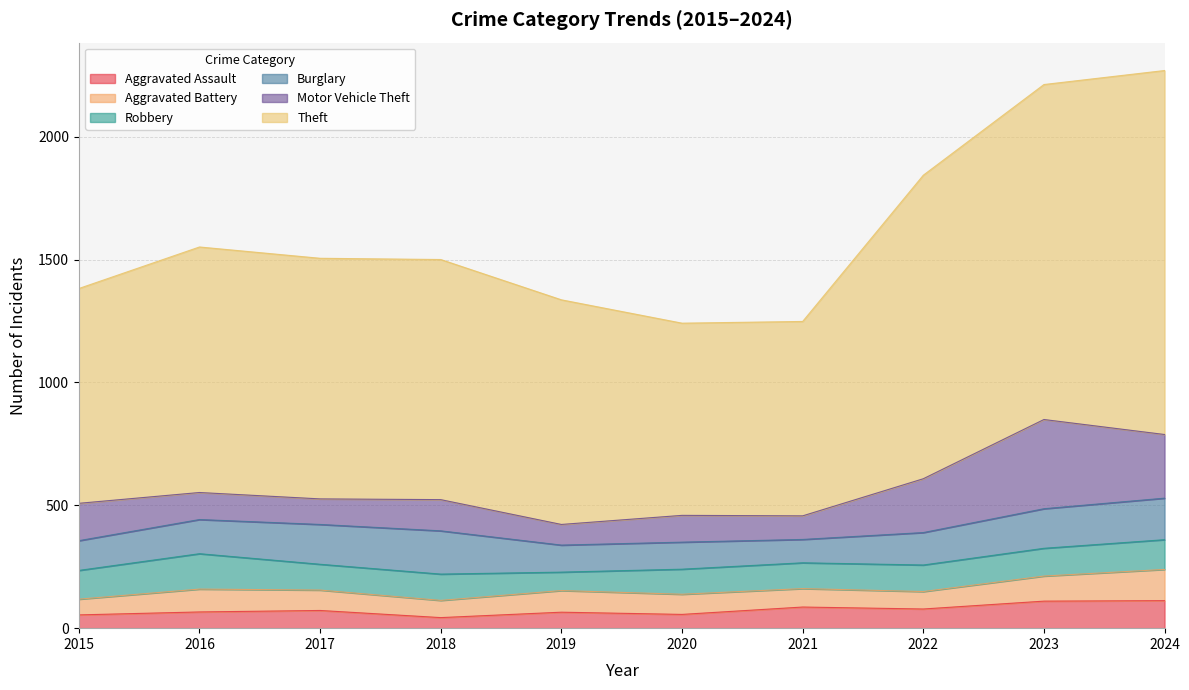

What is the sum of the Burglary values at 2019 and 2018?

286